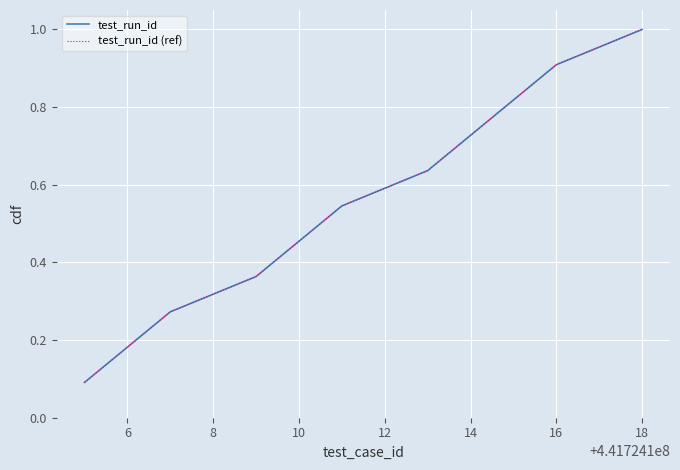

Does the chart display data point markers on the line(s)?

No